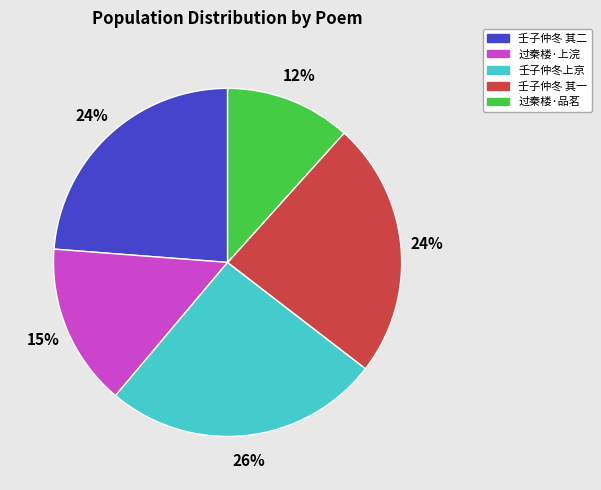

Is there any slice that represents more than half of the pie?

No